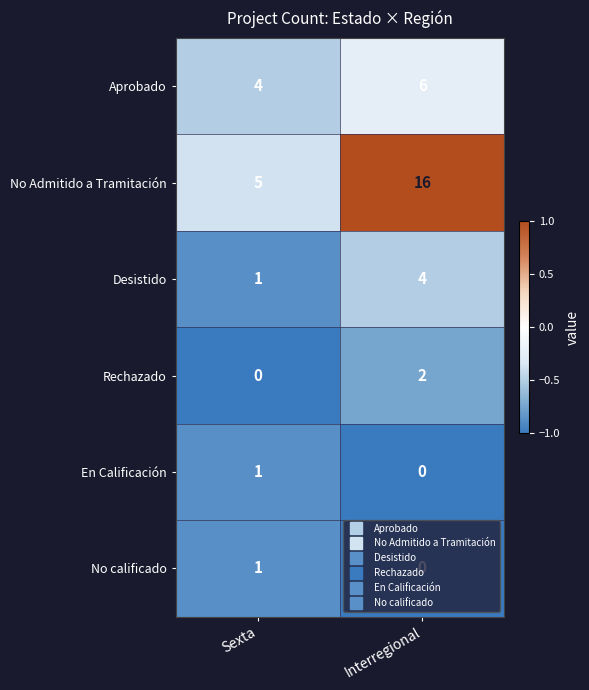

Rank the categories by Rechazado value from highest to lowest.

Interregional, Sexta